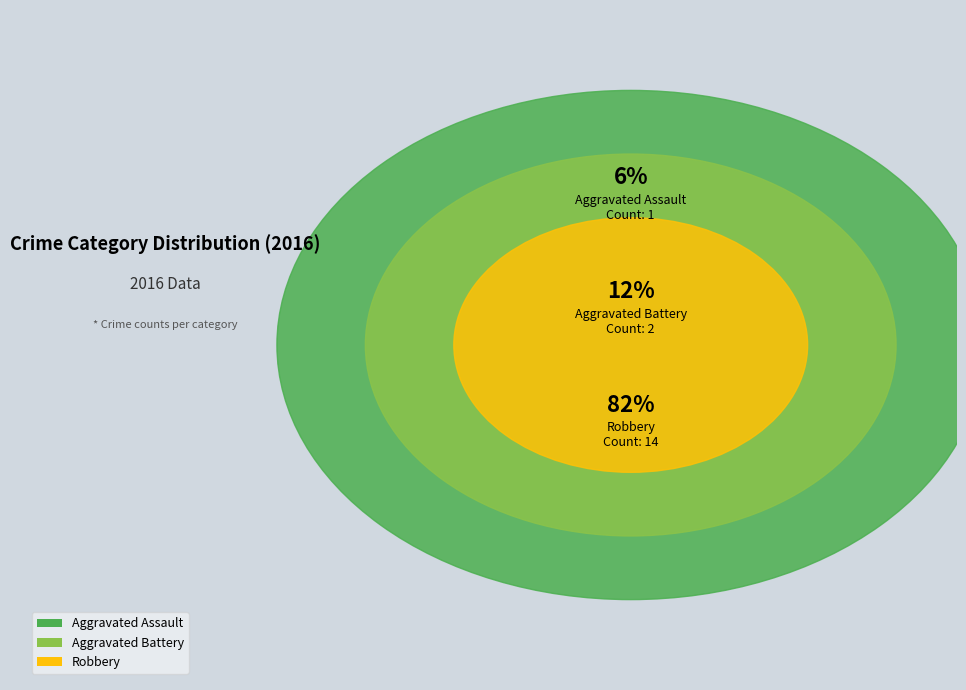

Does Aggravated Battery account for over 50% of the chart?

No